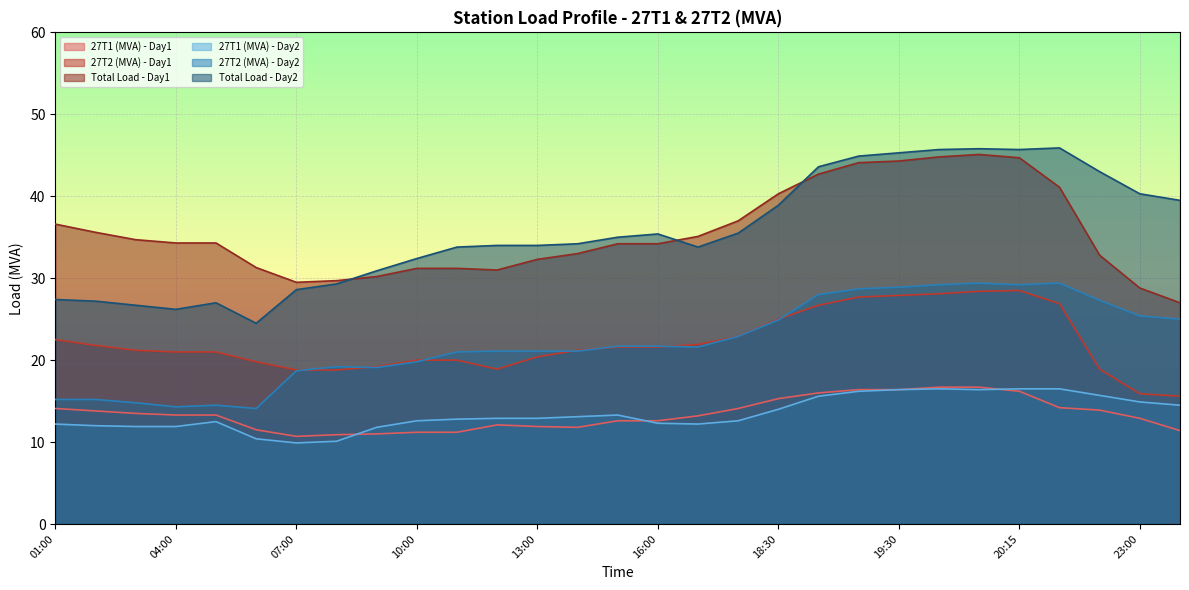

What is the maximum value shown in the chart?

45.9